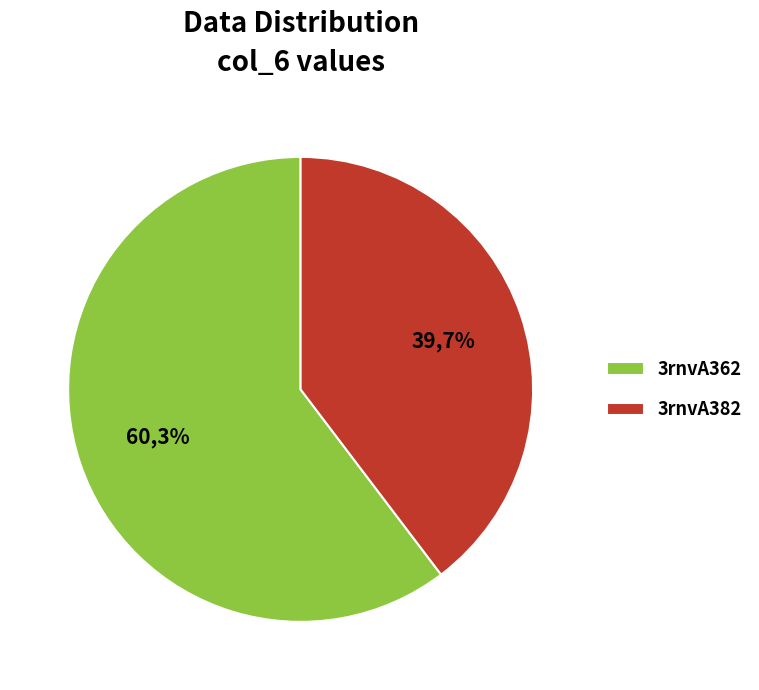

True or false: 3rnvA362 accounts for 46% of the total.

False